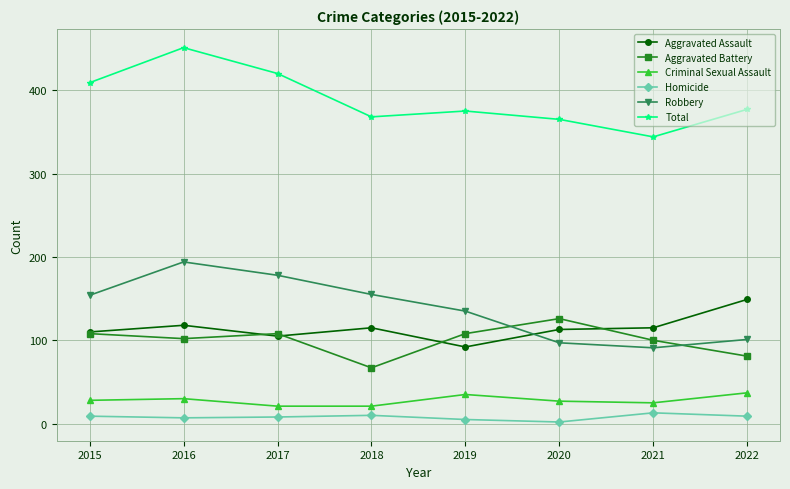

Is this an area chart (filled region under the line)?

No